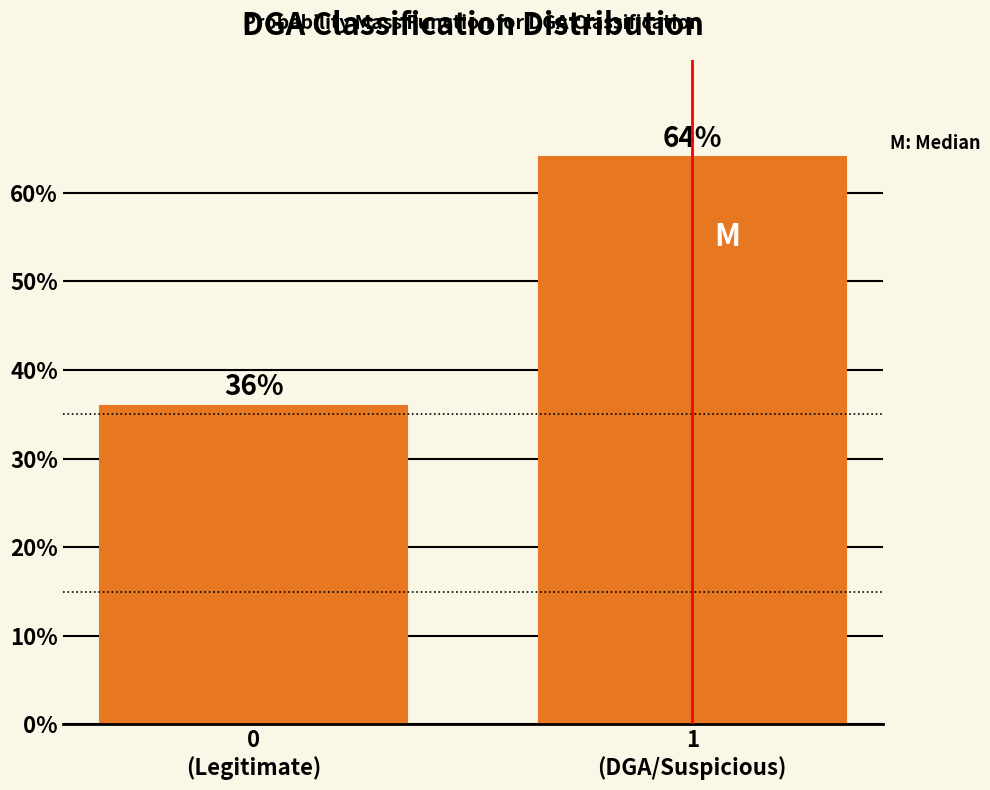

Reading left to right, extract all data points from this chart.

36	64